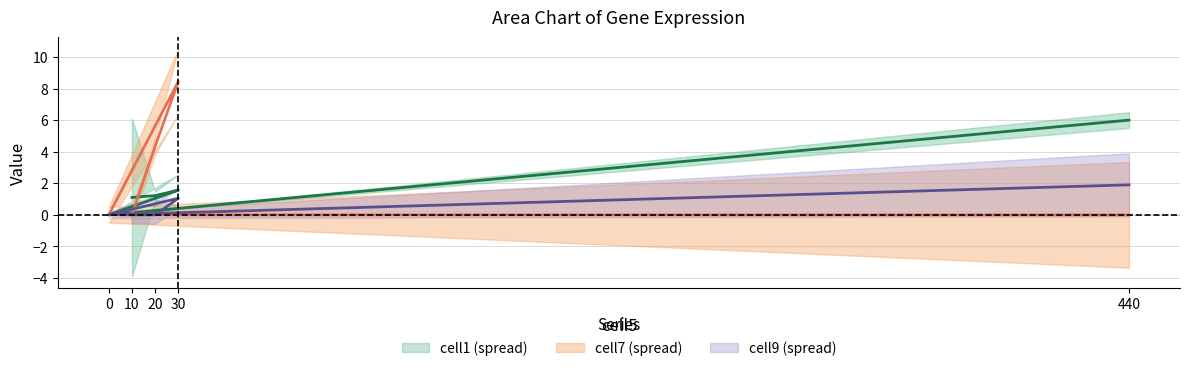

What is the label of the 3rd point from the right?

30